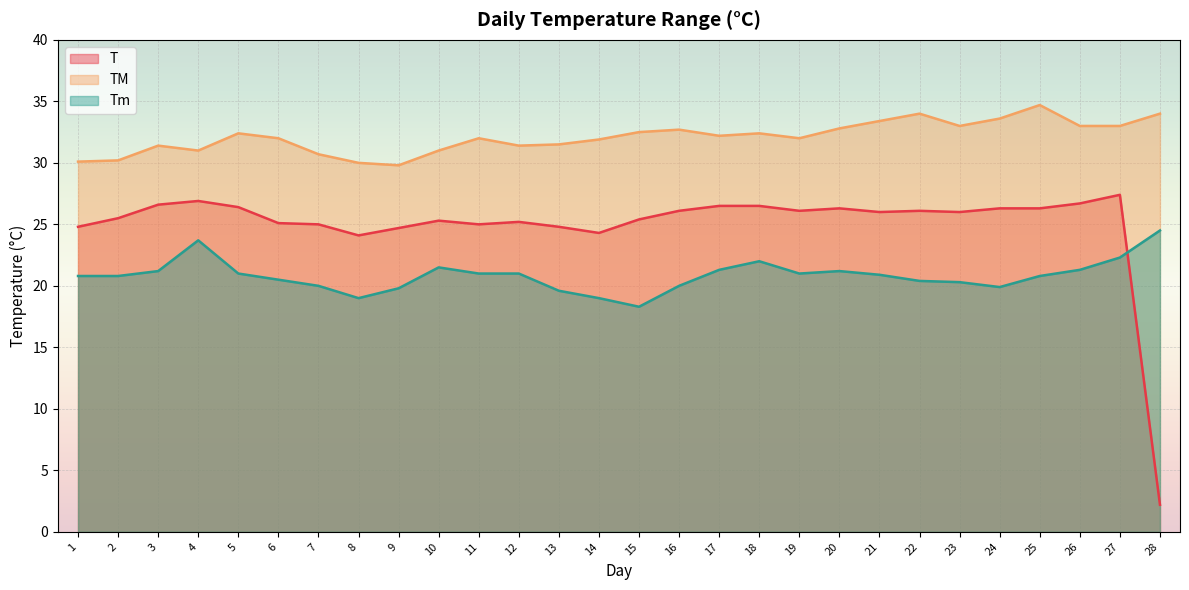

What is the highest value of the TM series?

34.7